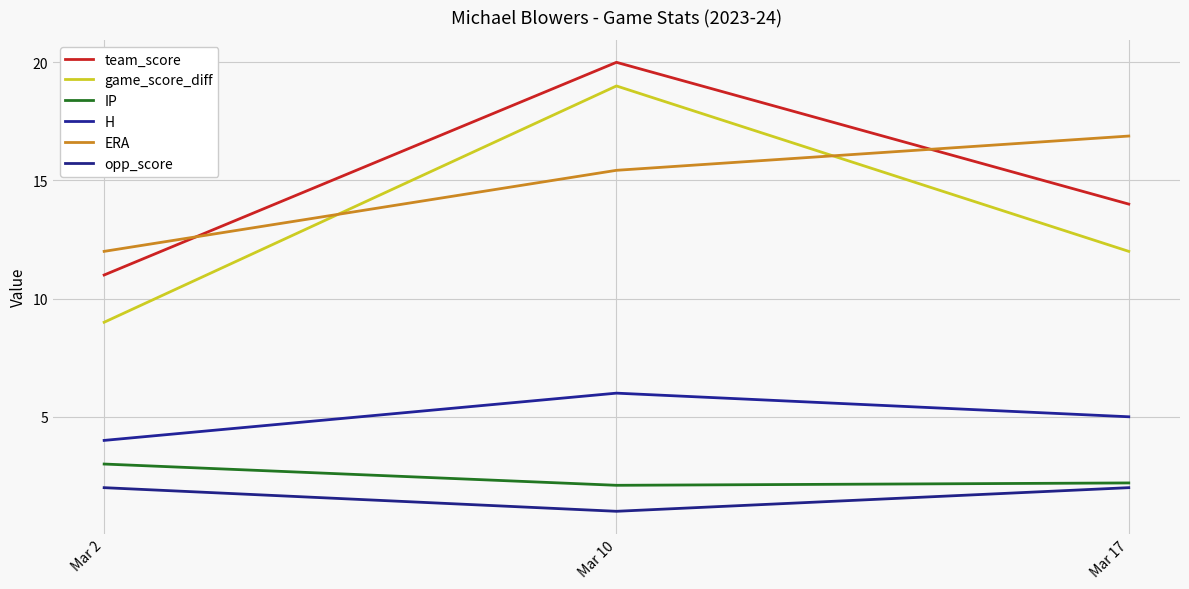

The H series shows 4.0 at Mar 2. True or false?

True